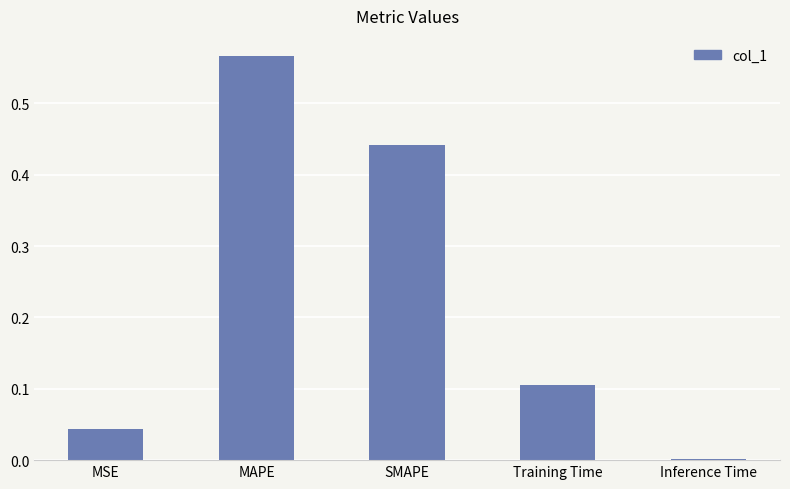

What is the change in value from MSE to SMAPE?

+0.4